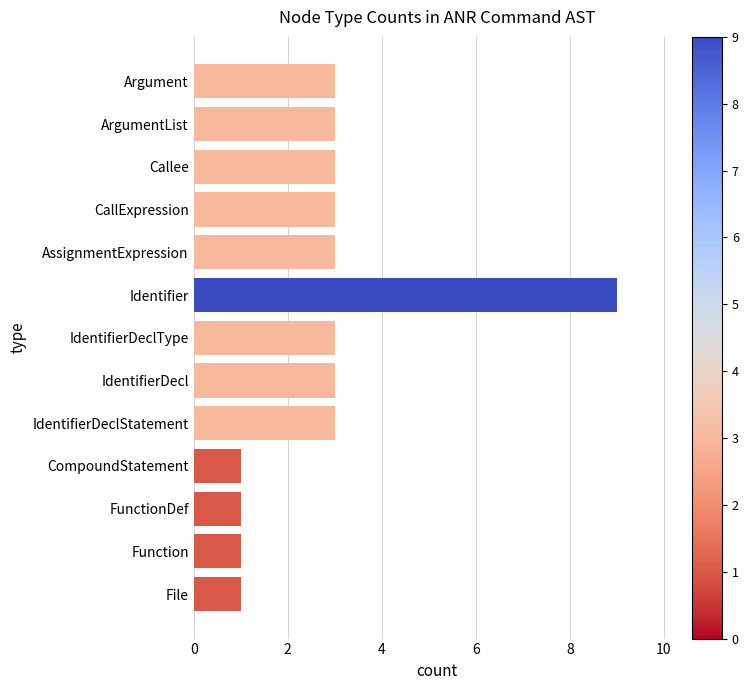

What is the smallest value displayed?

1